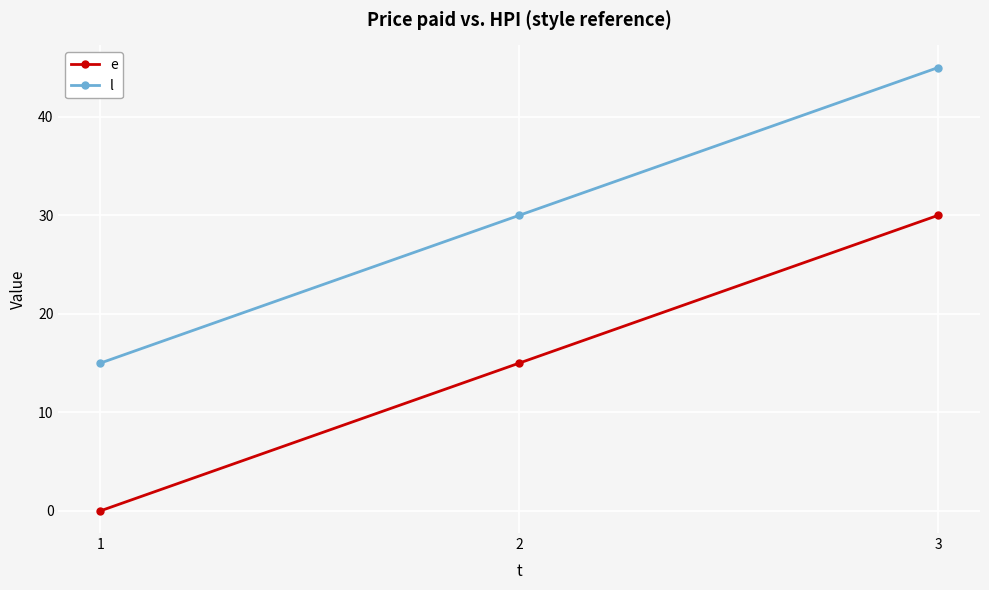

Which label corresponds to the largest value in the chart?

3